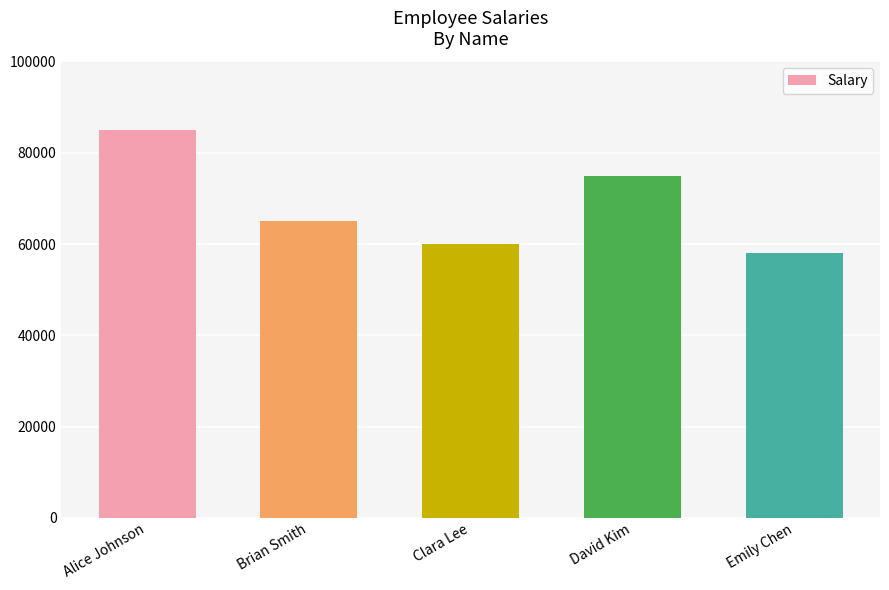

List the labels in order of value, largest first.

Alice Johnson, David Kim, Brian Smith, Clara Lee, Emily Chen